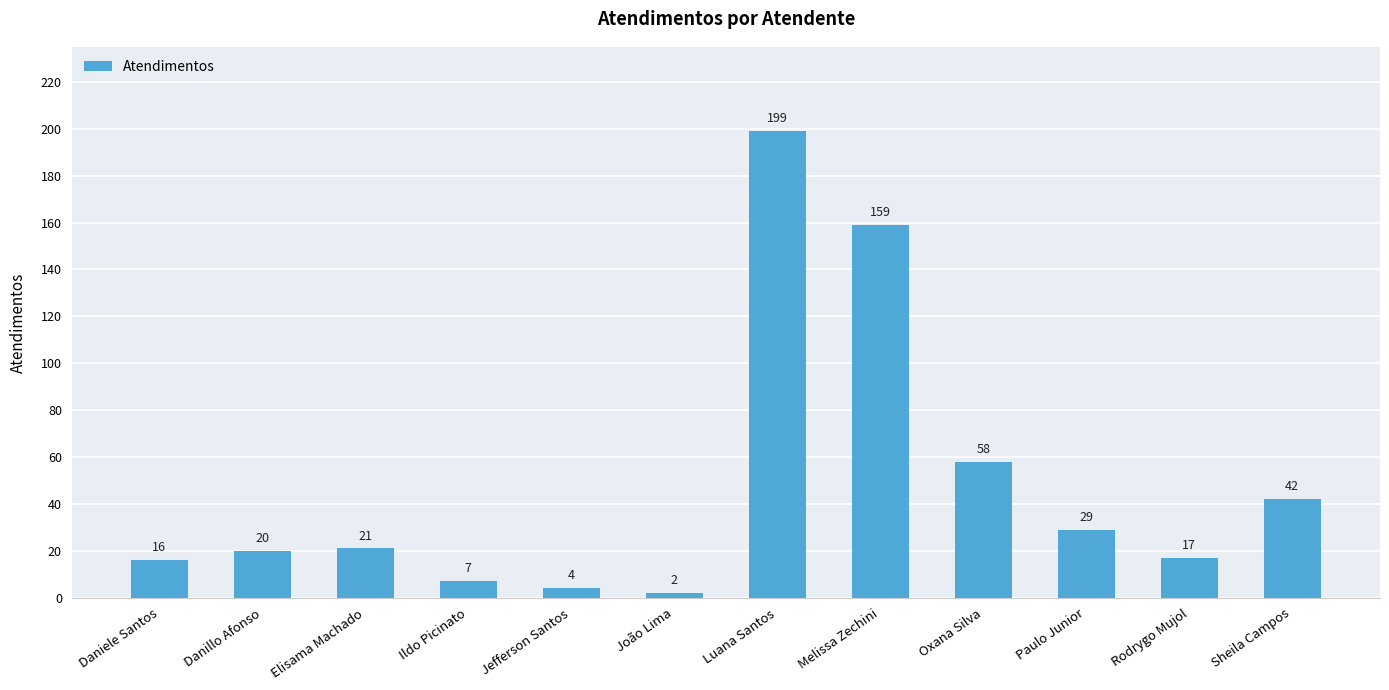

What value does the data have at Rodrygo Mujol?

17